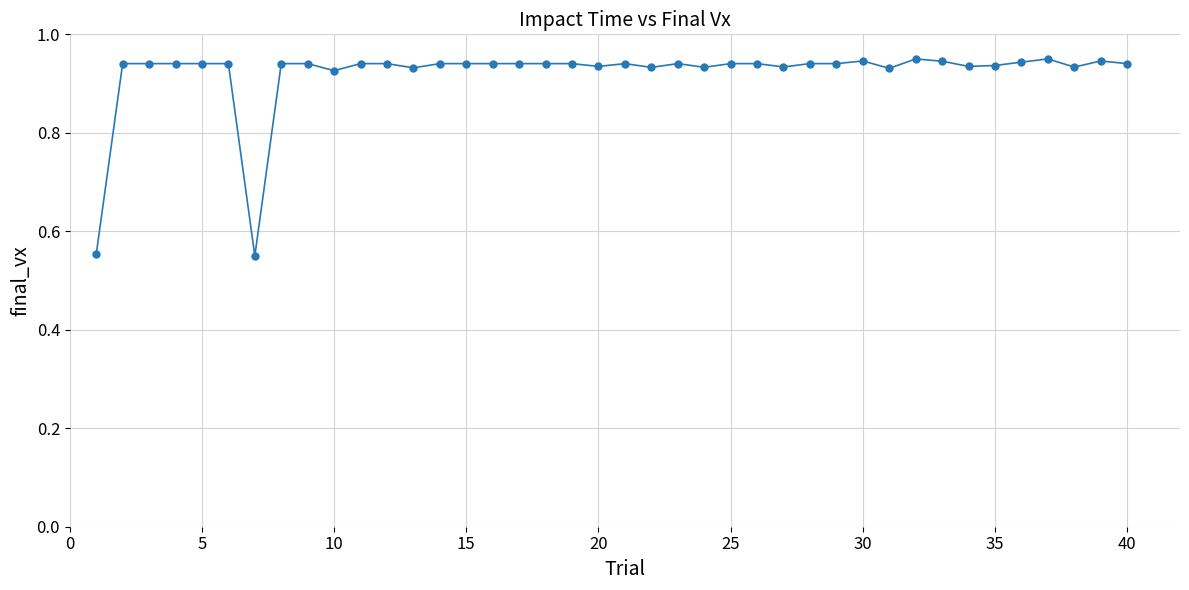

What is the difference between the maximum and minimum values?

0.4